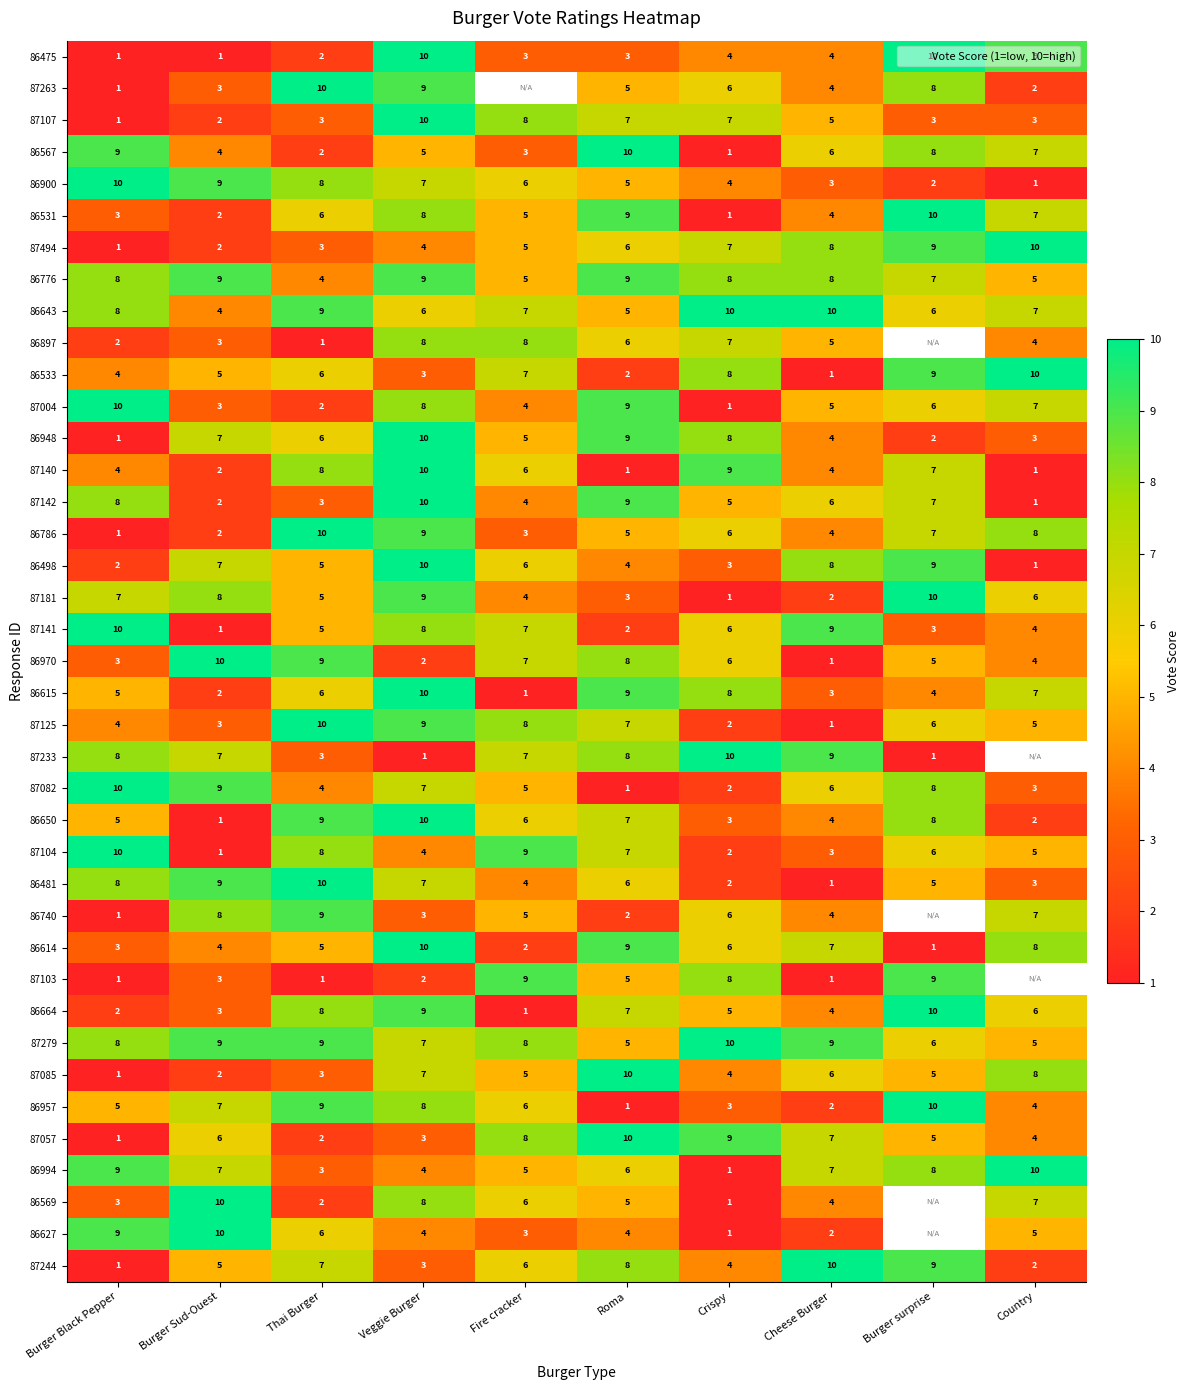

List the series in order of their peak value, highest first.

86475, 87263, 87107, 86567, 86900, 86531, 87494, 86643, 86533, 87004, 86948, 87140, 87142, 86786, 86498, 87181, 87141, 86970, 86615, 87125, 87233, 87082, 86650, 87104, 86481, 86614, 86664, 87279, 87085, 86957, 87057, 86994, 86569, 86627, 87244, 86776, 86740, 87103, 86897